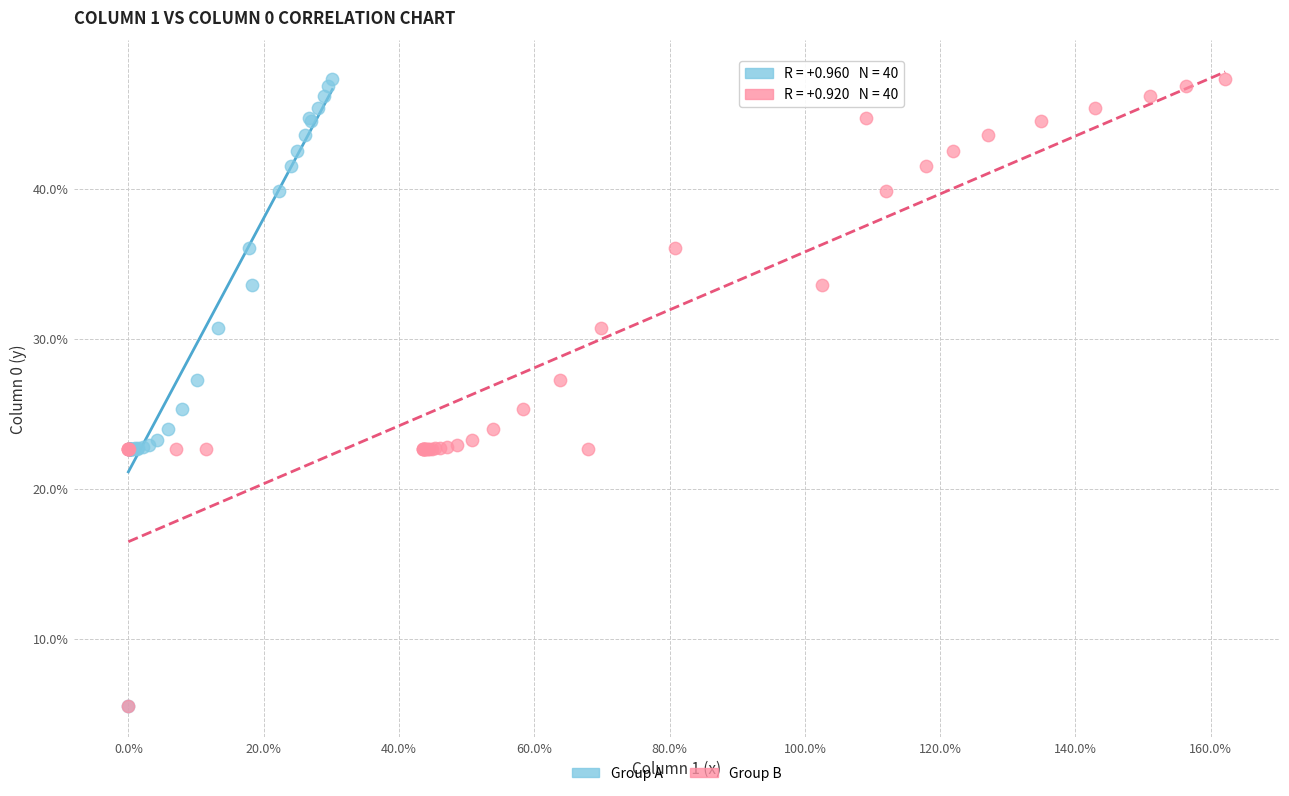

What are all the series names shown in the legend?

Group A, Group B